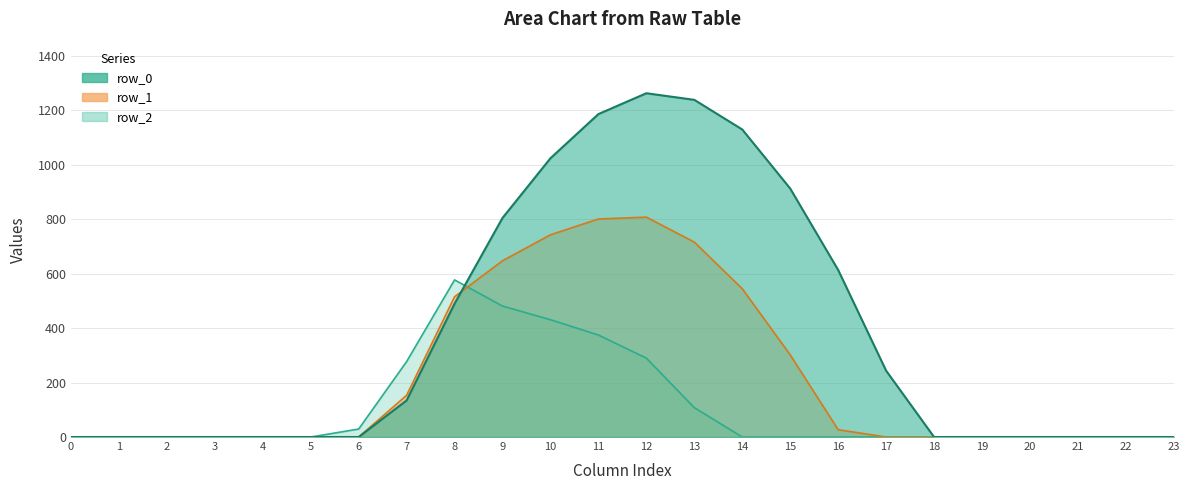

List the series in order of their peak value, highest first.

row_0, row_1, row_2